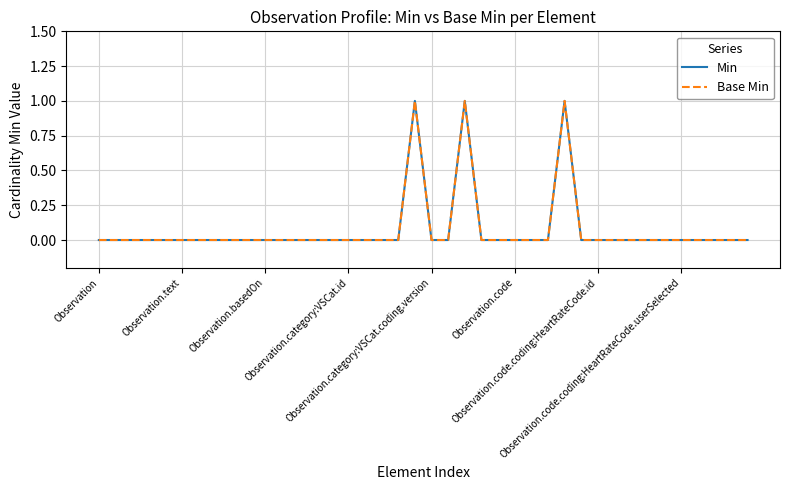

True or false: Base Min has more than 1 interior local peaks.

True